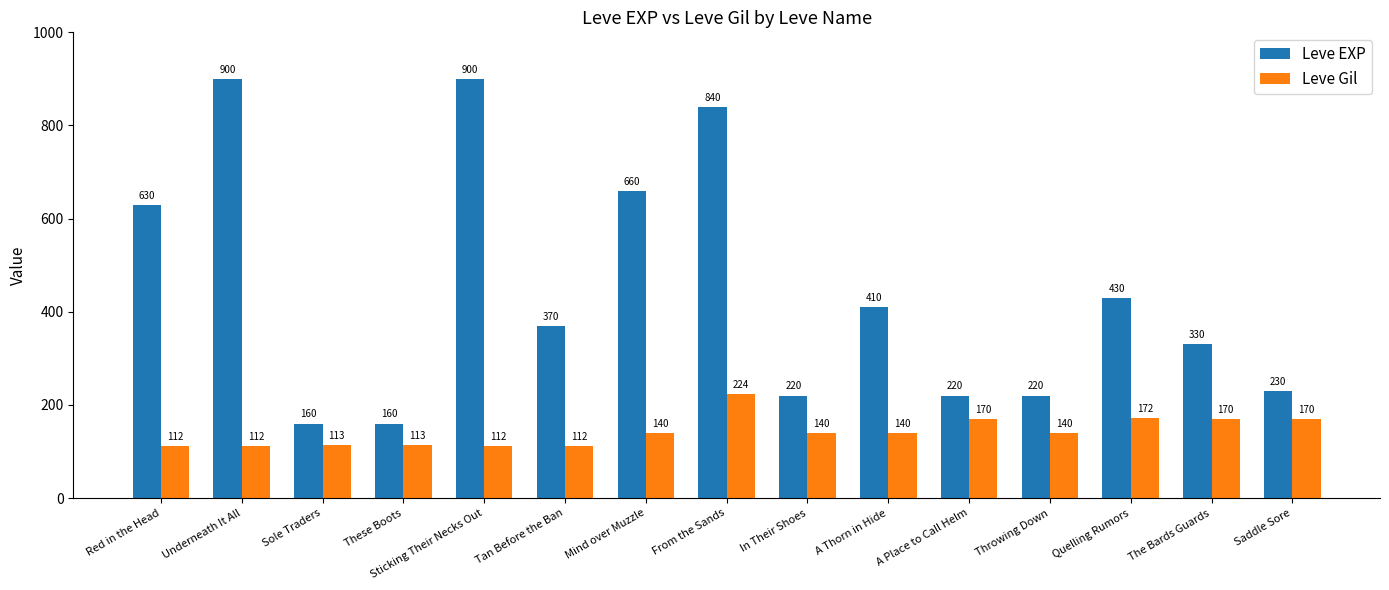

Is it true that Leve EXP equals 840 at From the Sands?

True